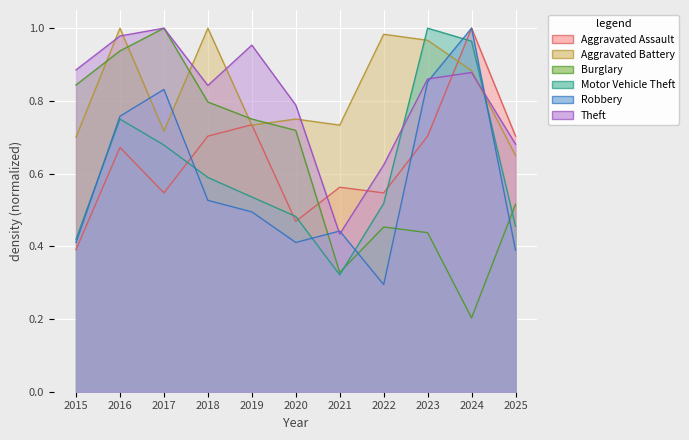

The value of Motor Vehicle Theft at 2018 is 0.3. True or false?

False